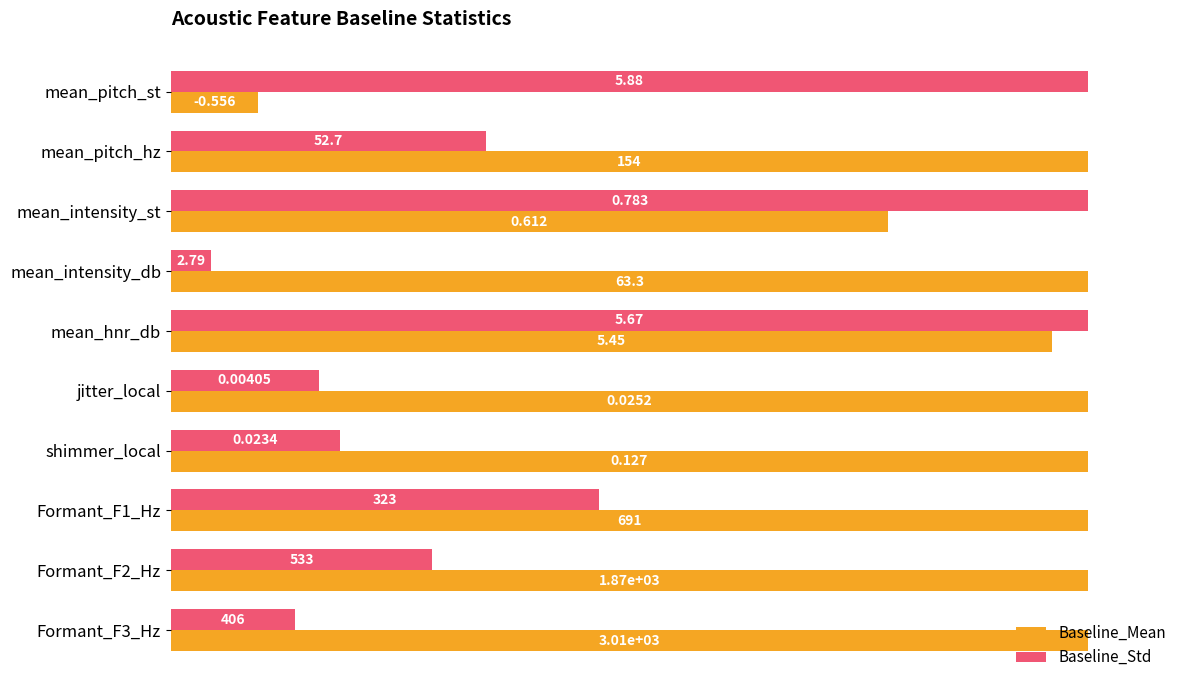

What are all the series names shown in the legend?

Baseline_Mean, Baseline_Std